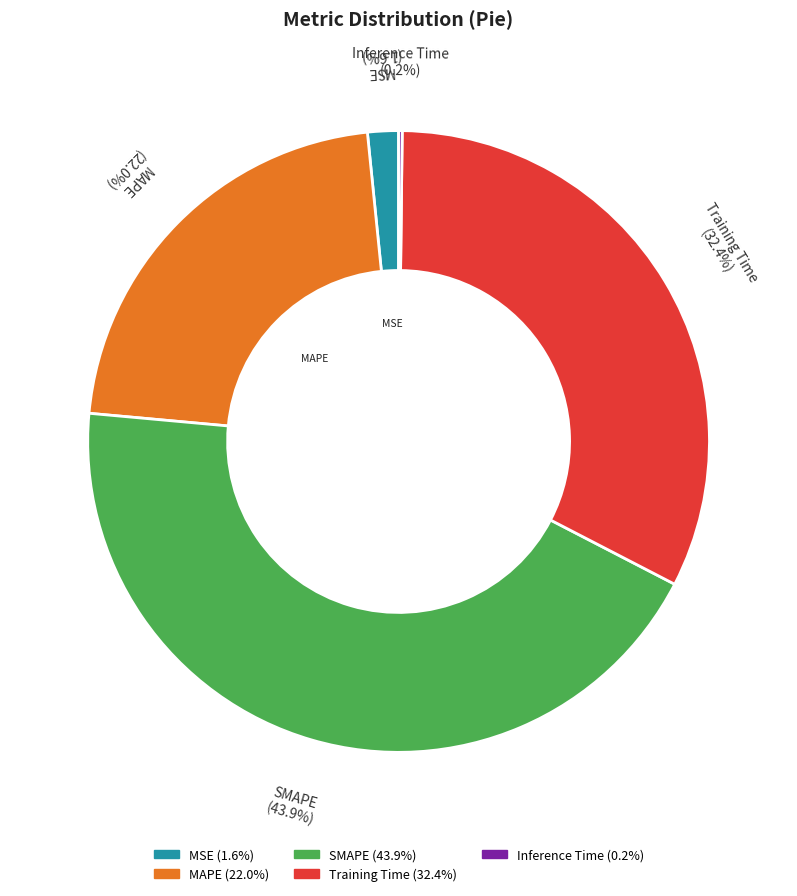

The Training Time slice represents 32% of the pie. True or false?

True